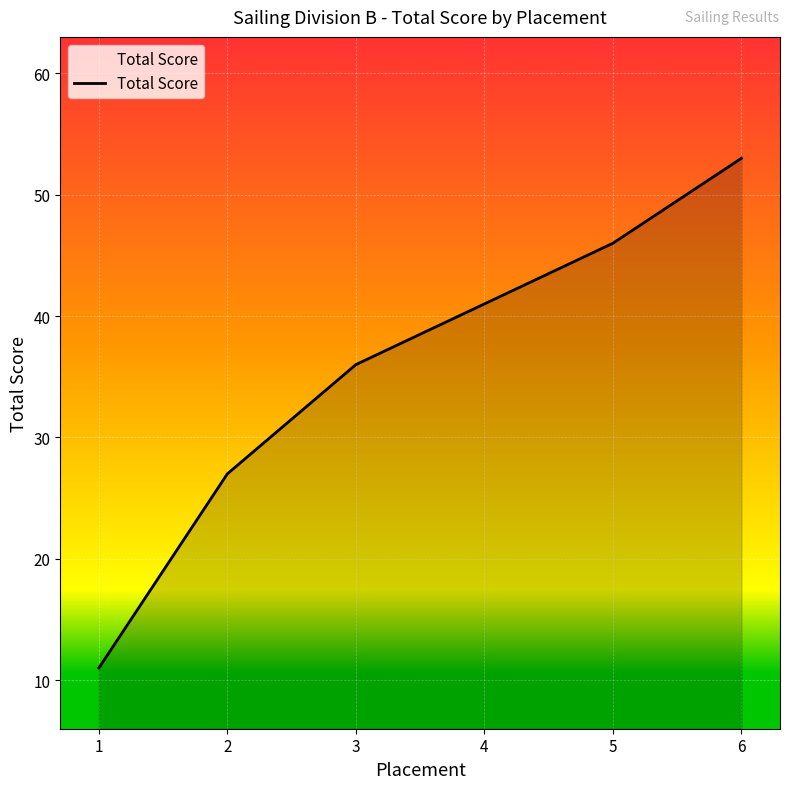

What is the average value?

36